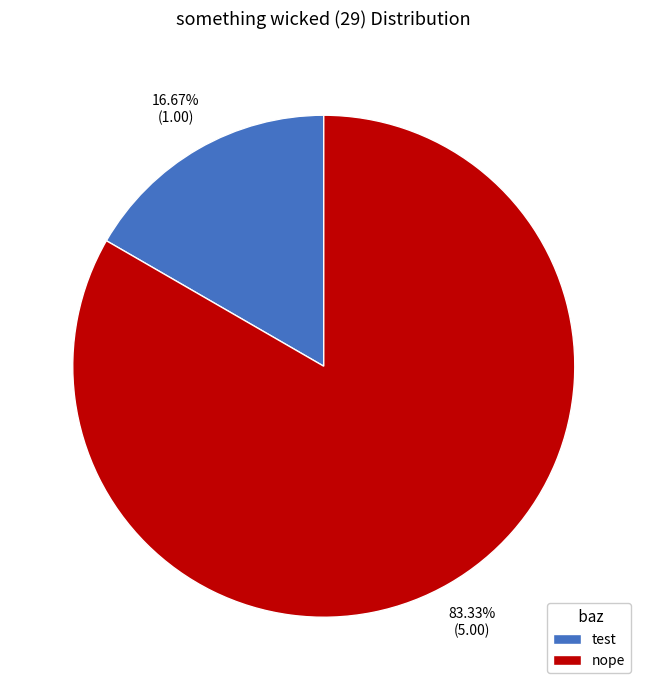

How many slices are in this pie chart?

2